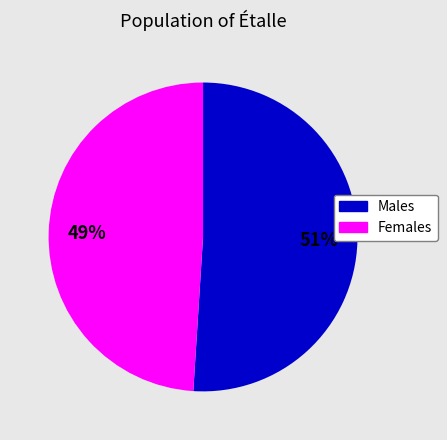

To the nearest percent, what is the difference between the largest and smallest slice percentages?

2%